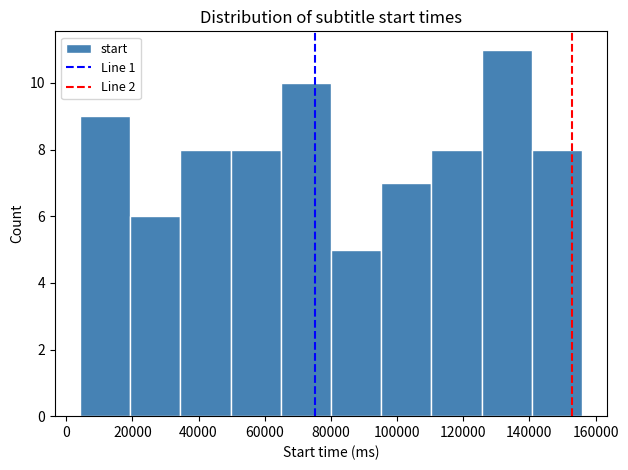

How tall is the bar that spans 64000 to 80000 on the x-axis? Neither the bar edges nor the heights are printed on the chart, so give them approximately, as read against the axes.

10